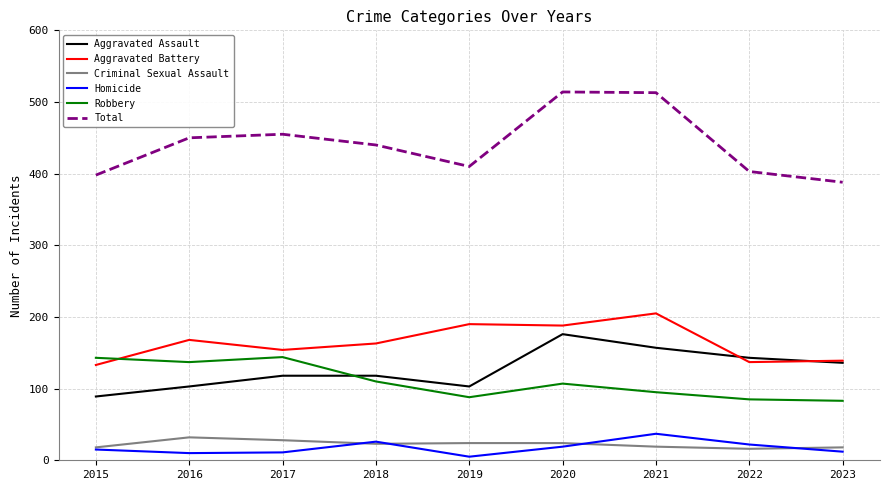

True or false: Robbery has more than 0 points higher than both neighbors.

True